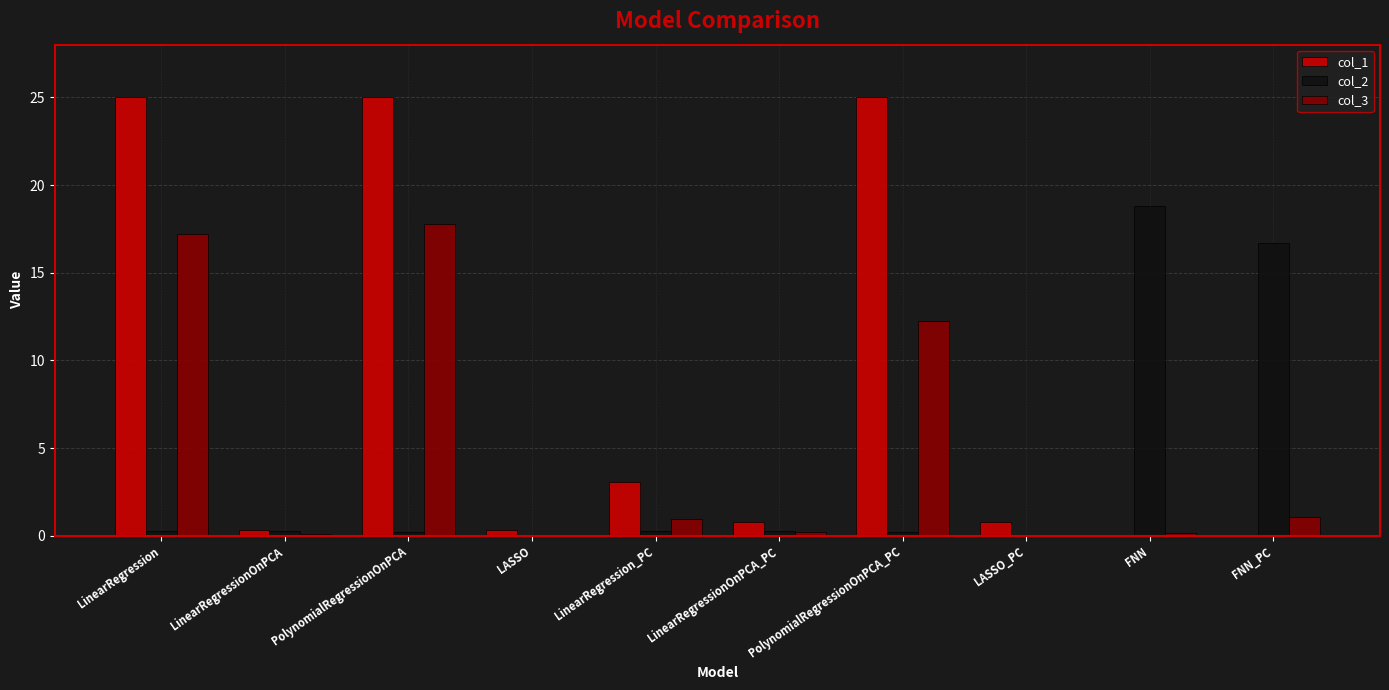

The value of col_2 at LinearRegression is 0.3. True or false?

True